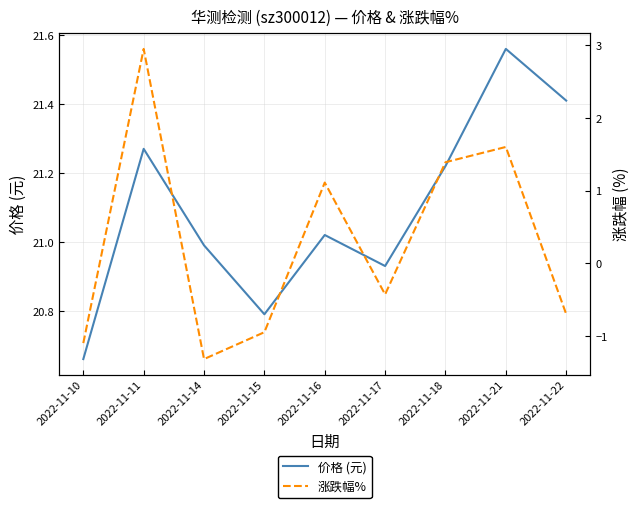

What value does the 涨跌幅% series have at 2022-11-18?

1.4